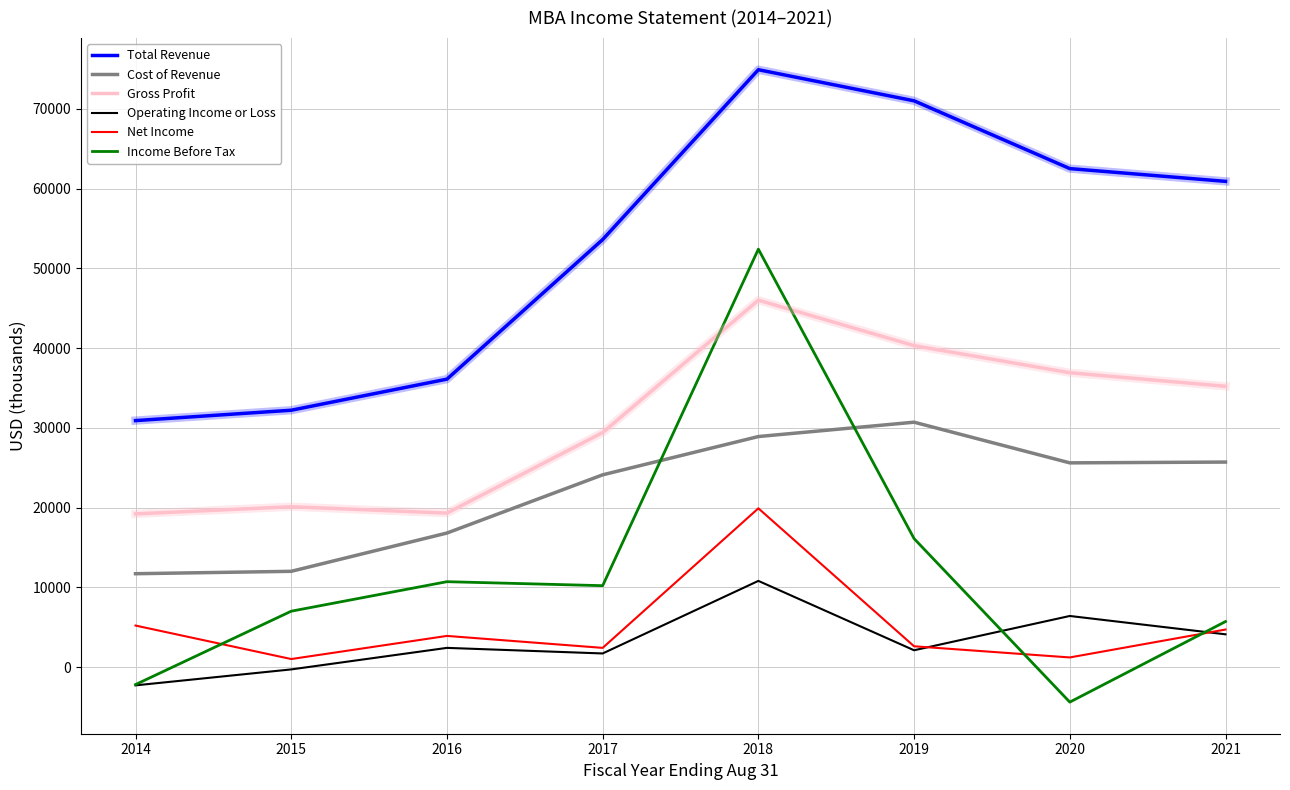

What is the average value of the Income Before Tax series?

11938